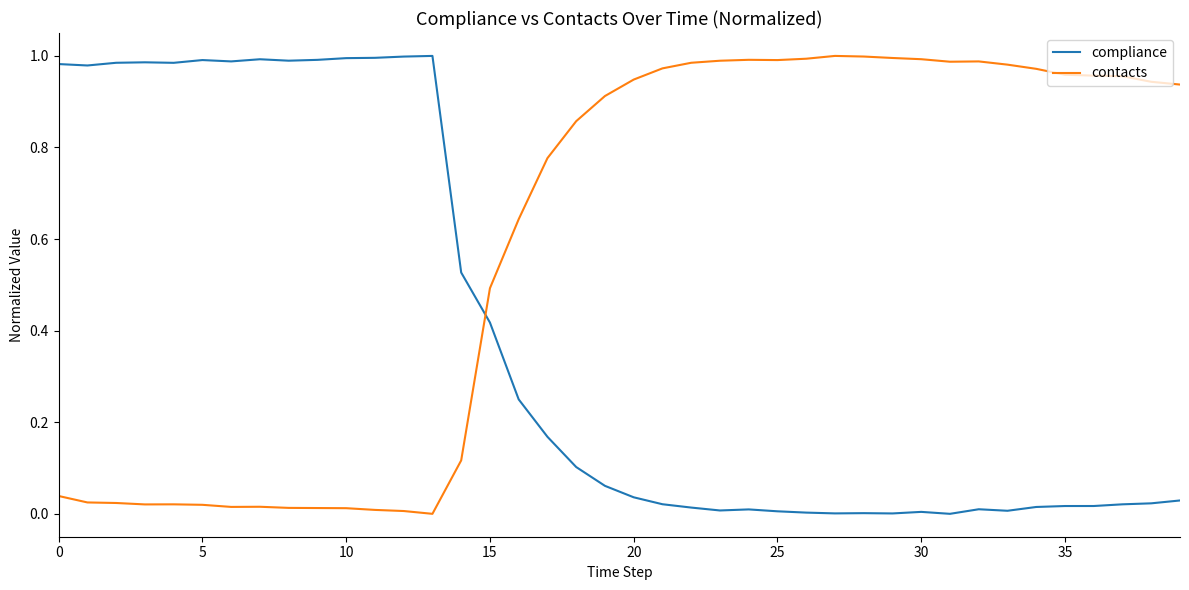

List the series in order of their overall mean, highest first.

contacts, compliance